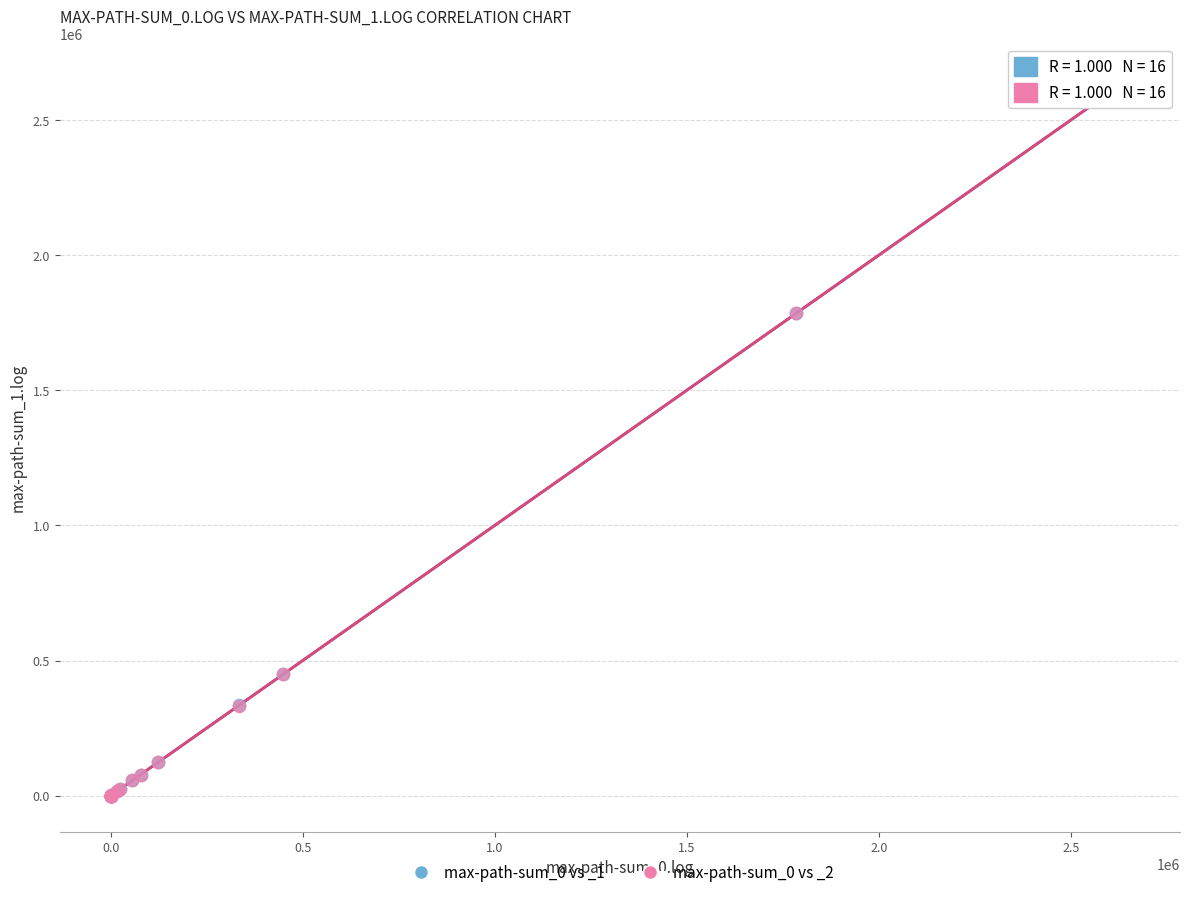

What are all the series names shown in the legend?

max-path-sum_0 vs _1, max-path-sum_0 vs _2